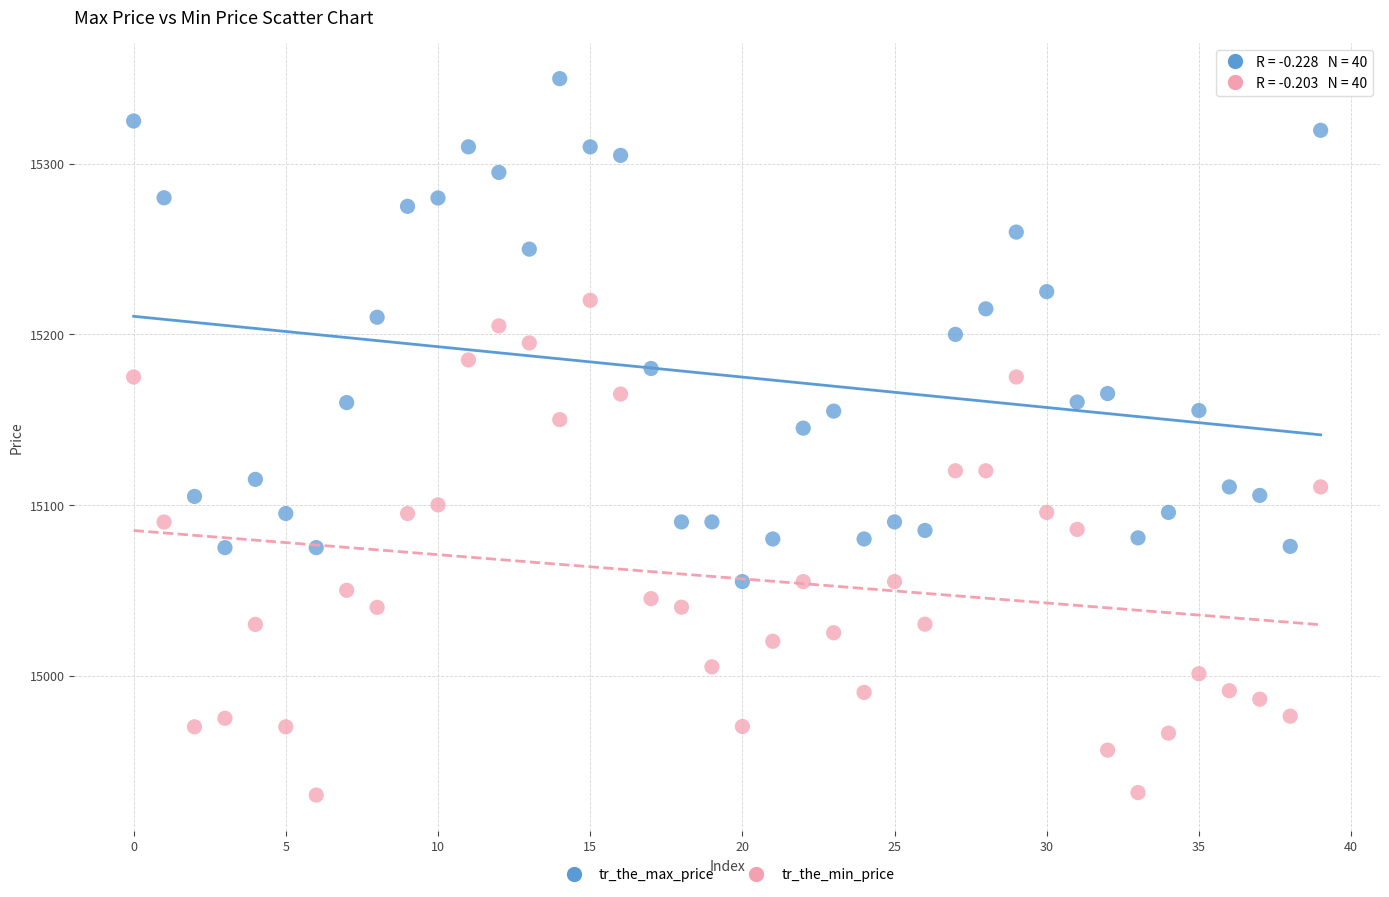

Which series contains the lowest Y value?

tr_the_min_price